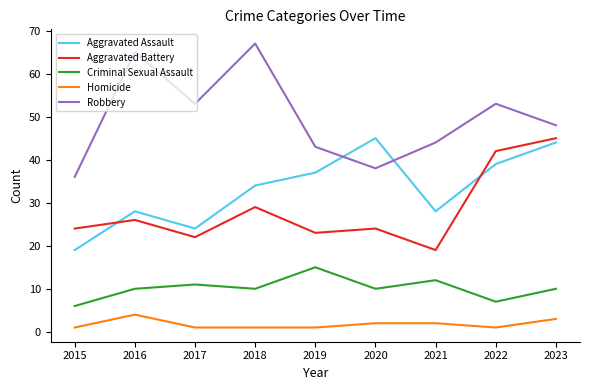

What is the sum of all Aggravated Assault values?

298